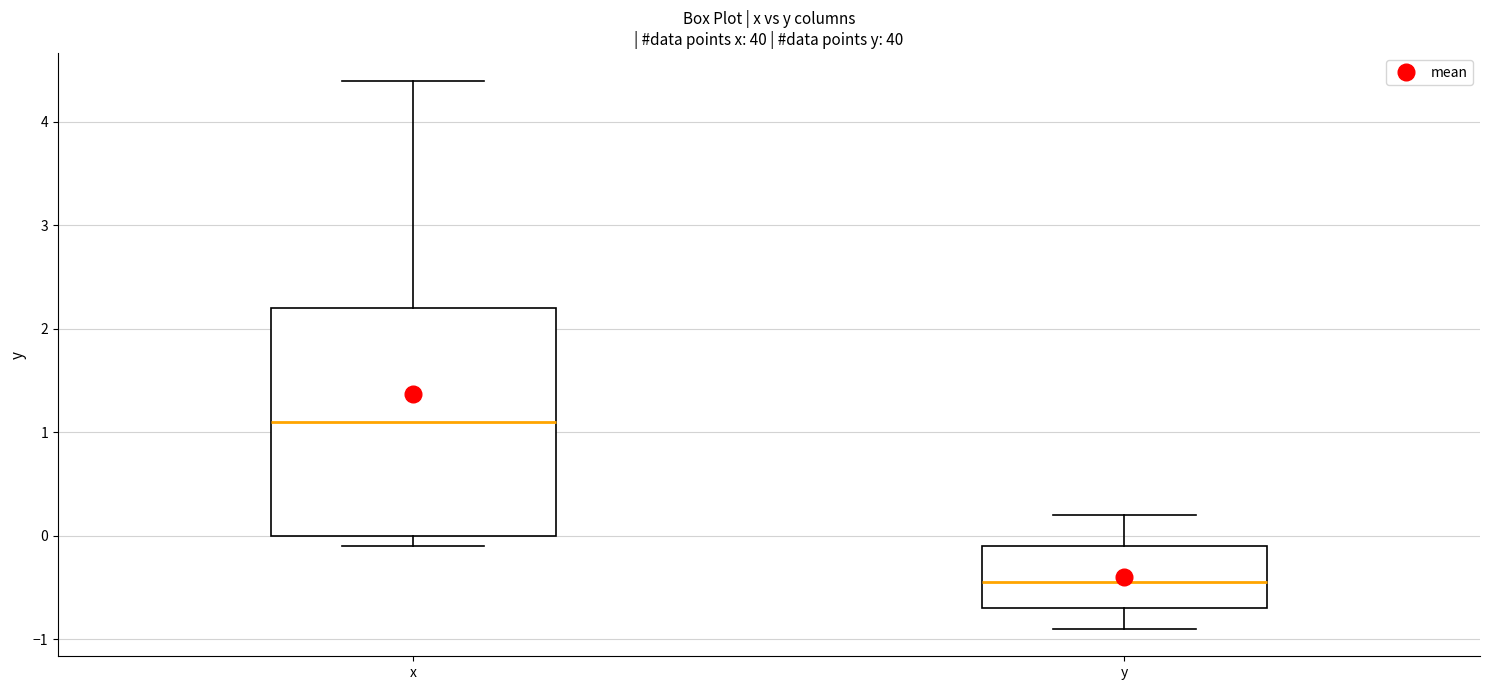

Which box has the highest median line?

x